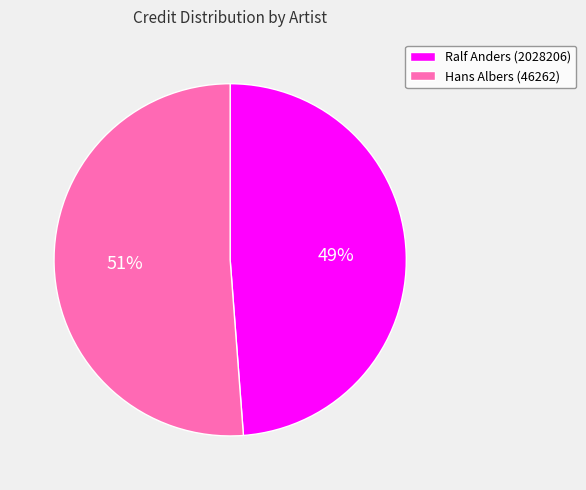

To the nearest percent, what is the difference between the largest and smallest slice percentages?

2%